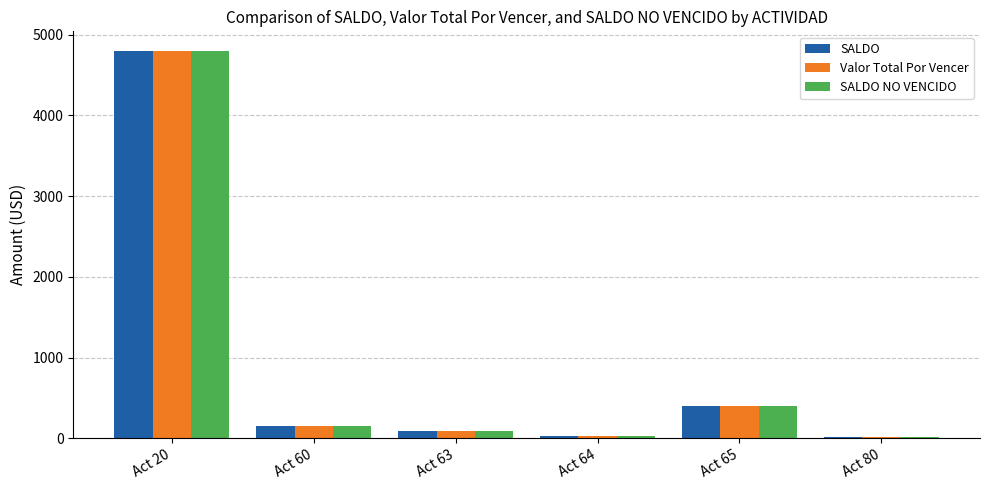

Is it true that Valor Total Por Vencer equals 4801.7 at Act 20?

True